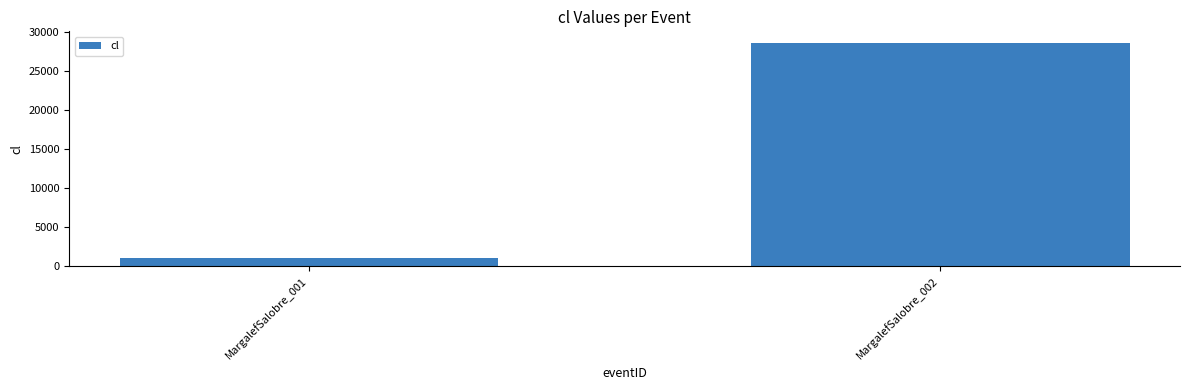

How many data points does each series have?

2